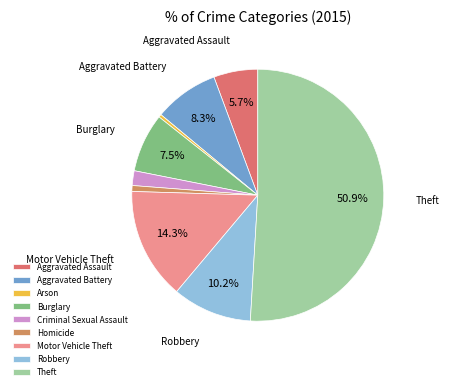

What percentage is the Homicide slice, to the nearest percent?

1%